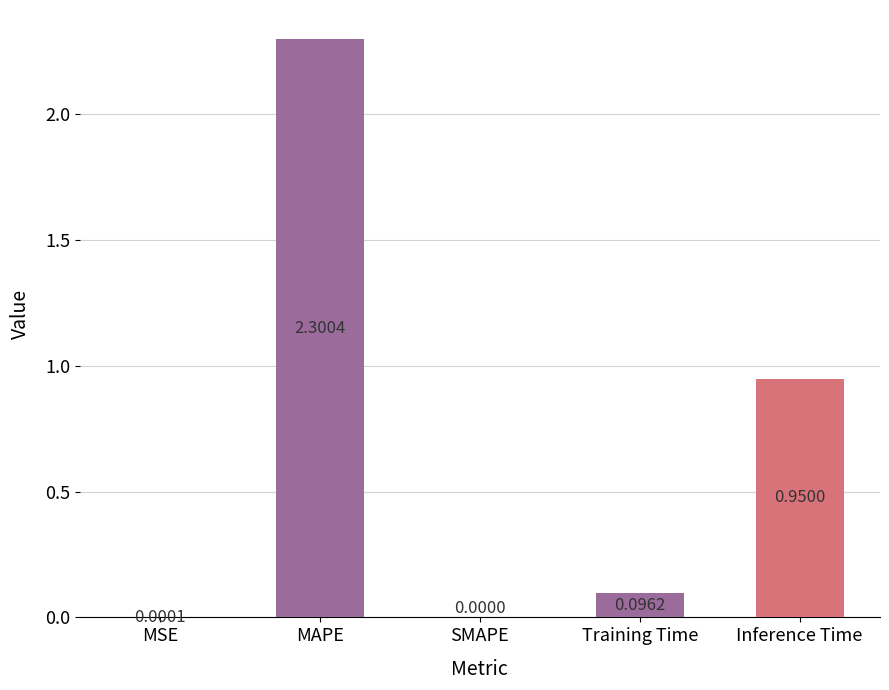

What is the change in value from MSE to Inference Time?

+0.9